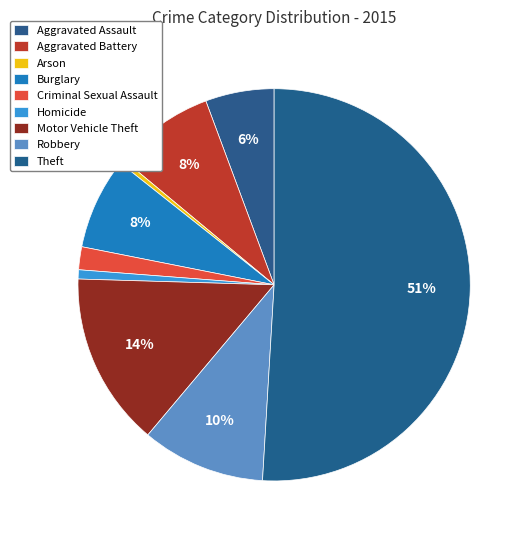

Which has a higher value, Aggravated Assault or Theft?

Theft